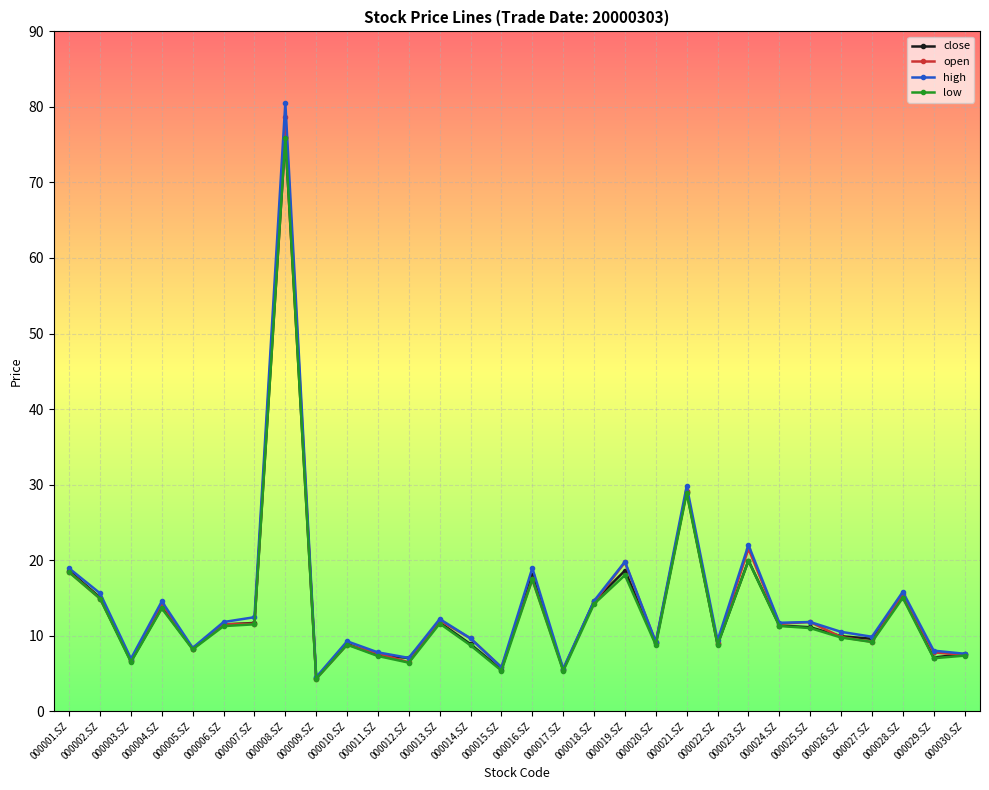

What is the minimum value for close?

4.4